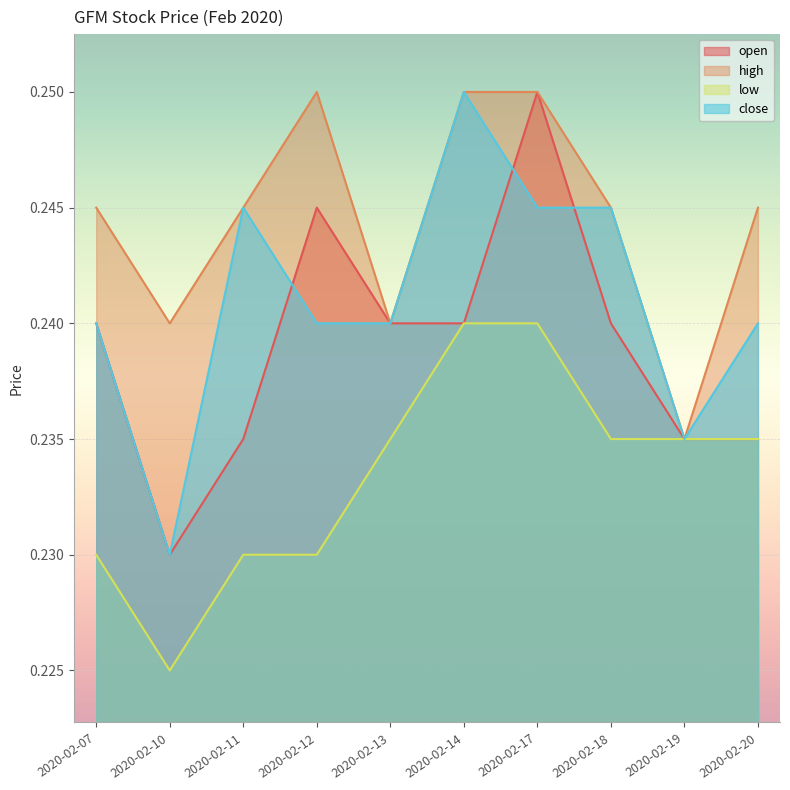

At which category does the chart reach its peak across all series?

2020-02-17